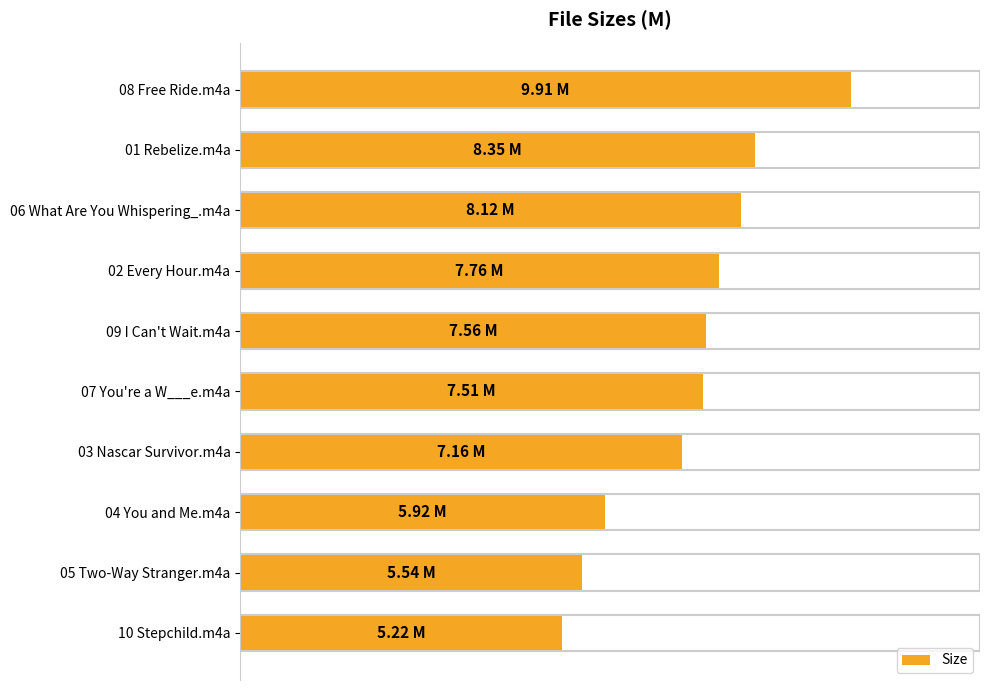

Are the bars horizontal?

Yes